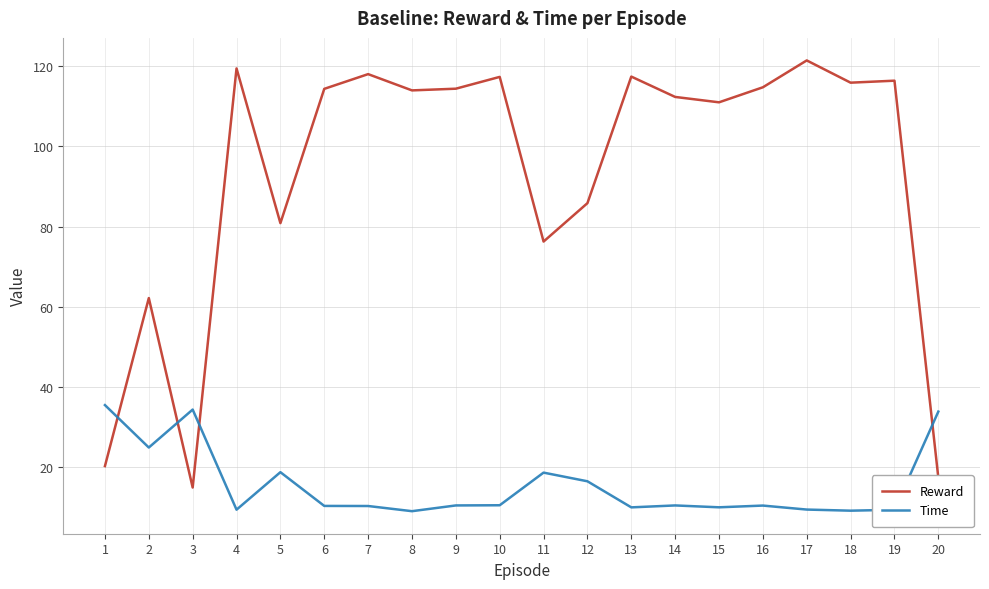

How many categories are shown in the chart?

20